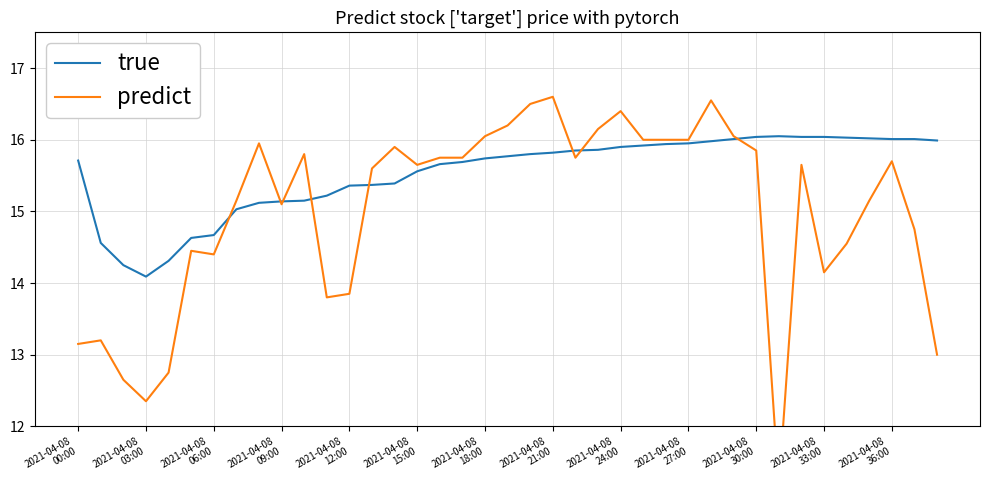

What is the lowest value of the true series?

14.1